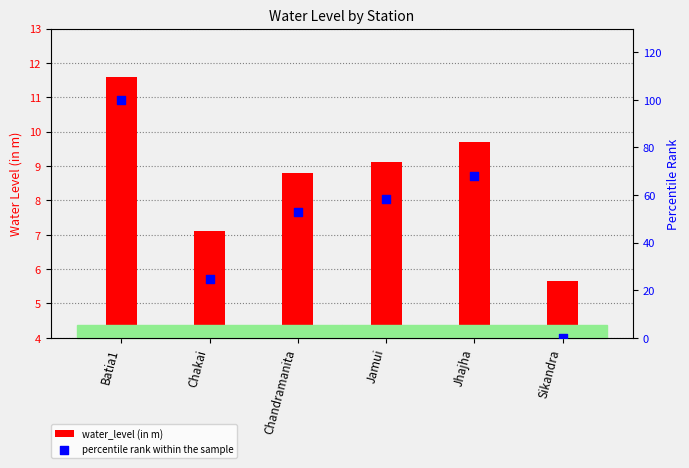

At how many categories does at least one series exceed 35?

4